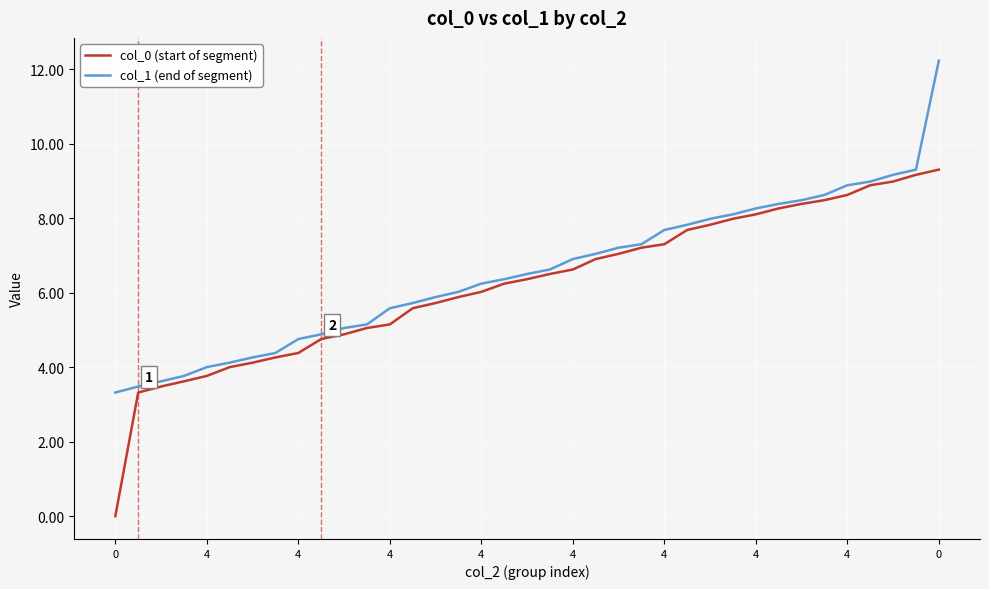

List the series in order of their peak value, lowest first.

col_0 (start of segment), col_1 (end of segment)